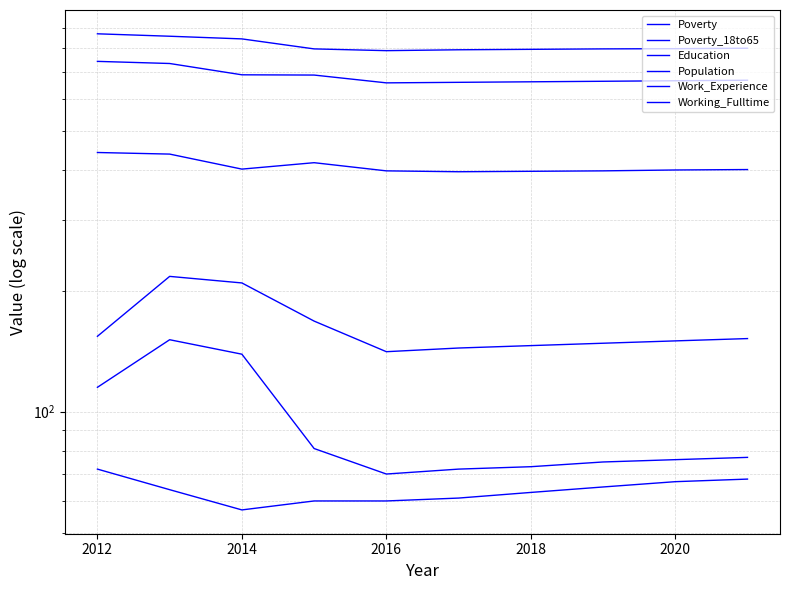

At how many categories does at least one series exceed 604?

10